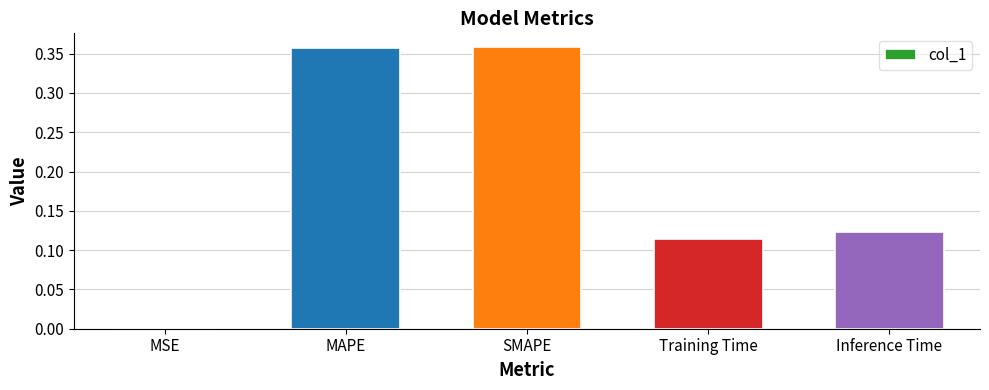

Are the bars grouped side by side (vs. stacked)?

No